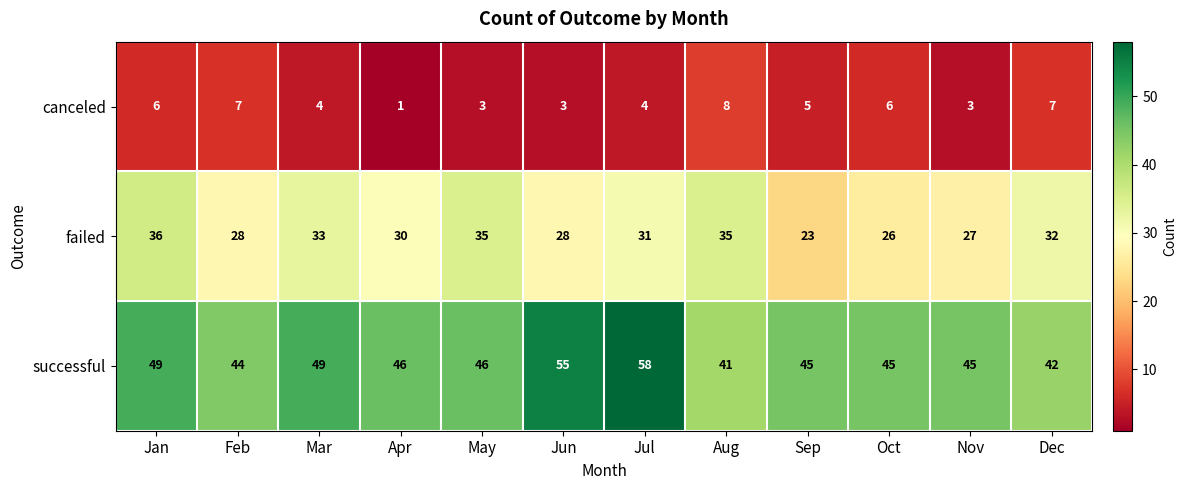

The failed series shows 30 at Sep. True or false?

False